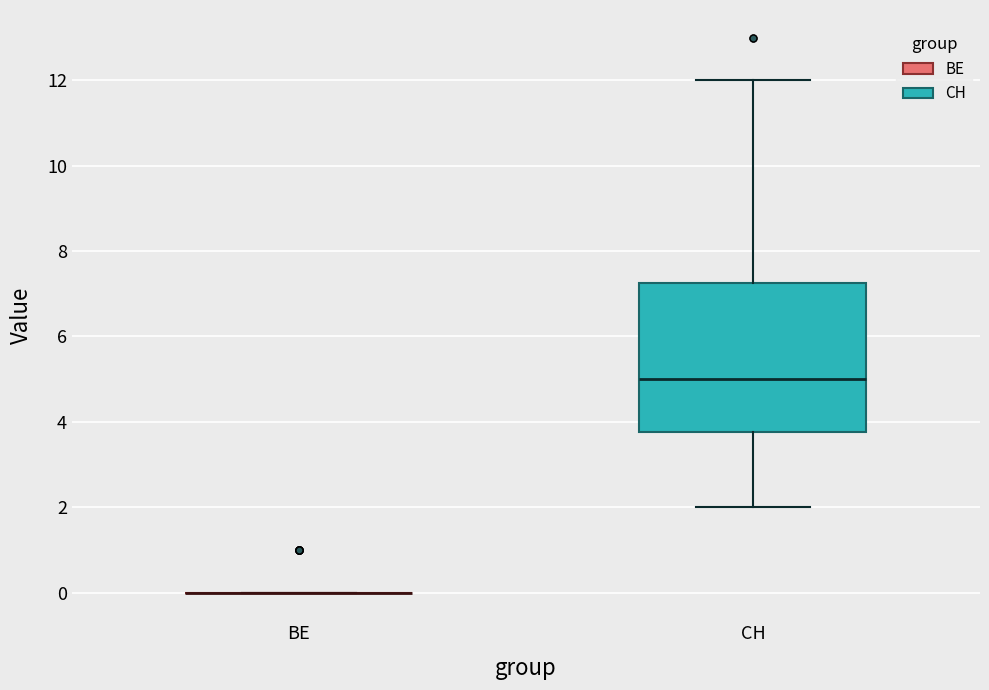

Comparing the boxes themselves (not the whiskers), which one is the tallest?

CH